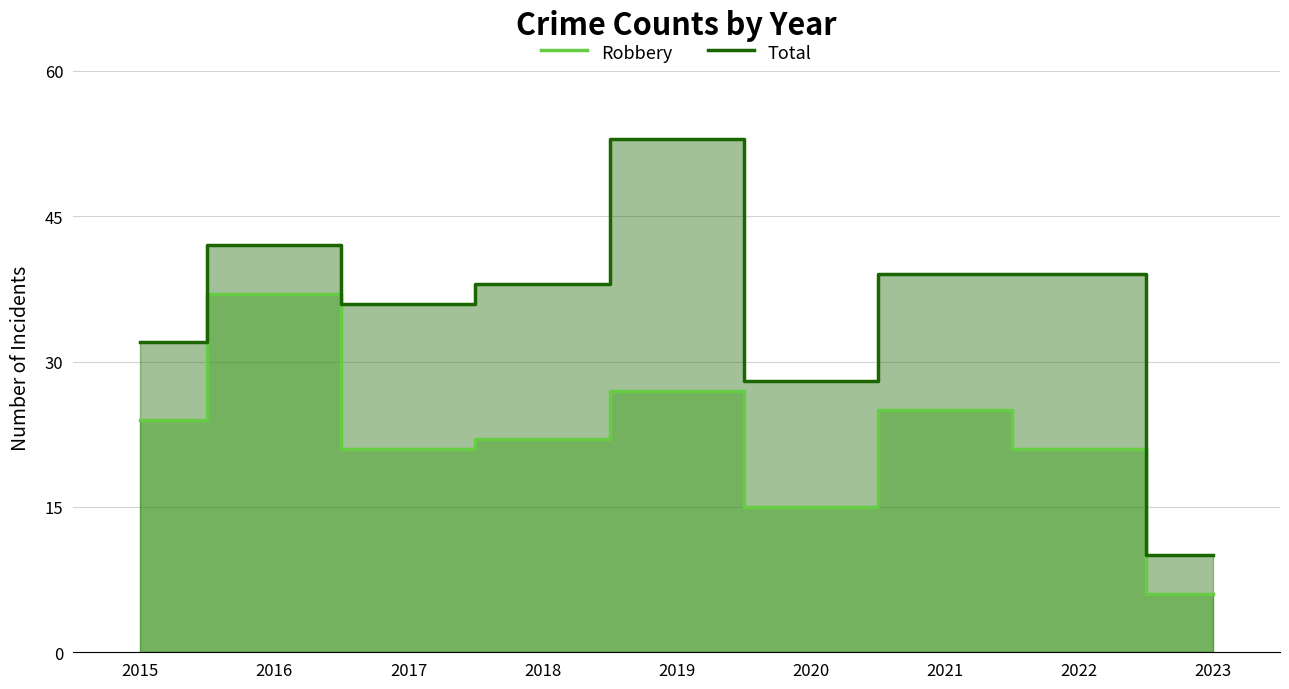

Which series has the largest total across all categories?

Total